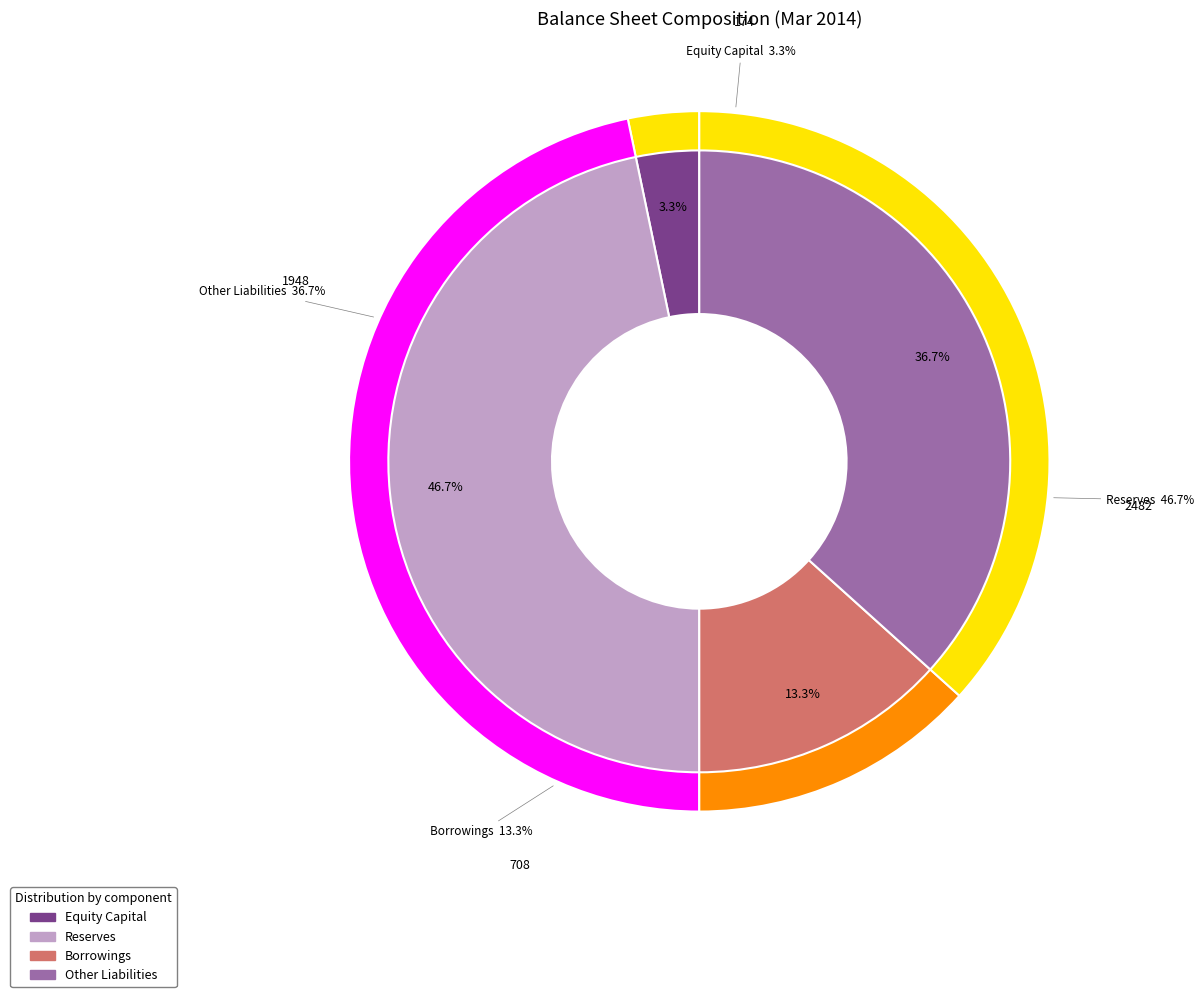

What is the change in value from Reserves to Other Liabilities?

-534